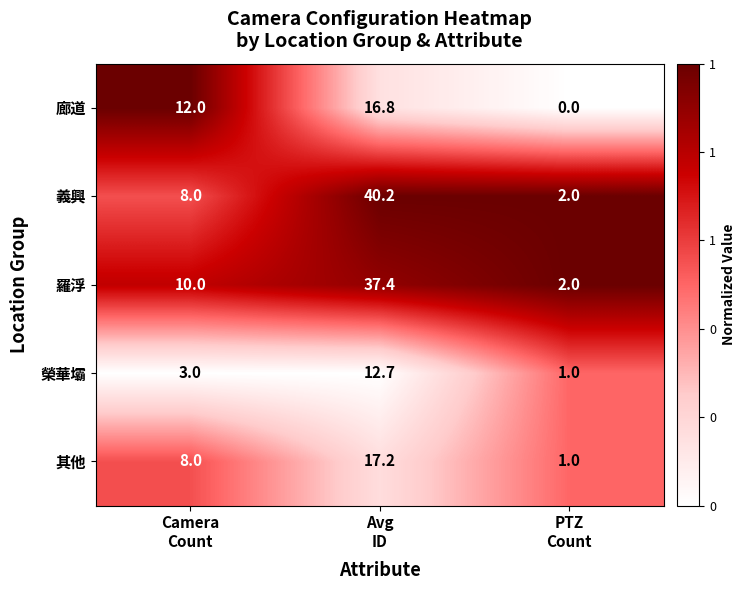

List the series in order of their peak value, highest first.

義興, 羅浮, 其他, 廊道, 榮華壩